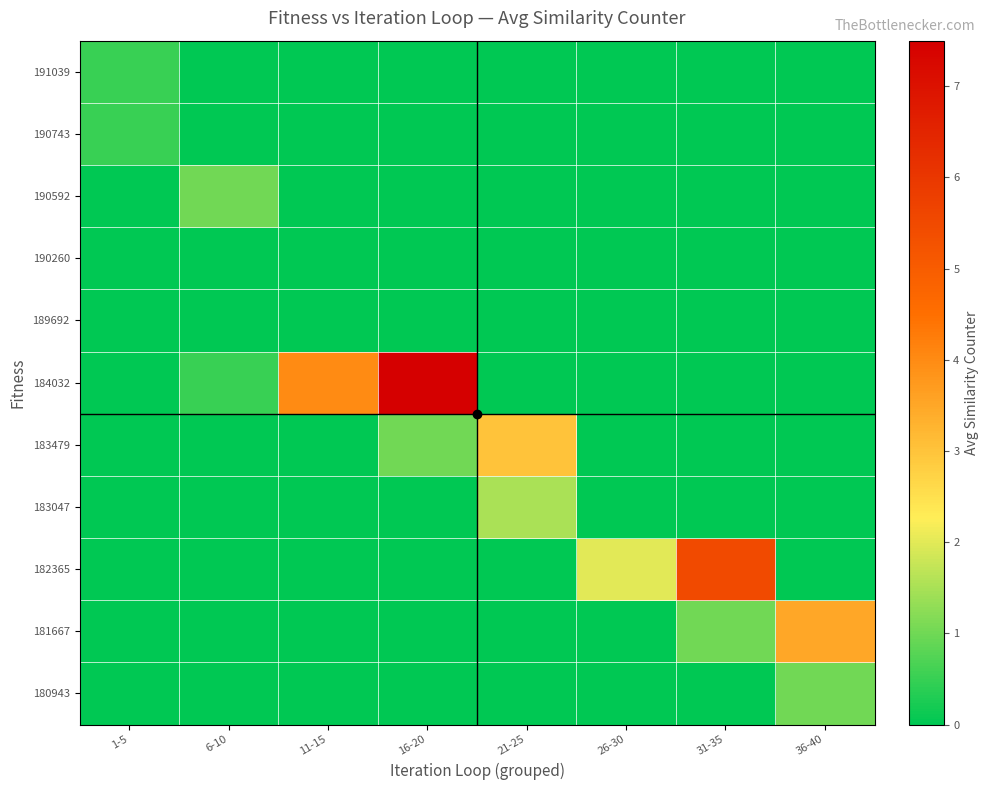

At which category does the chart reach its peak across all series?

16-20